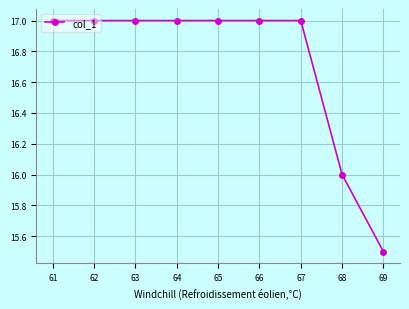

How many distinct data groups are displayed?

1